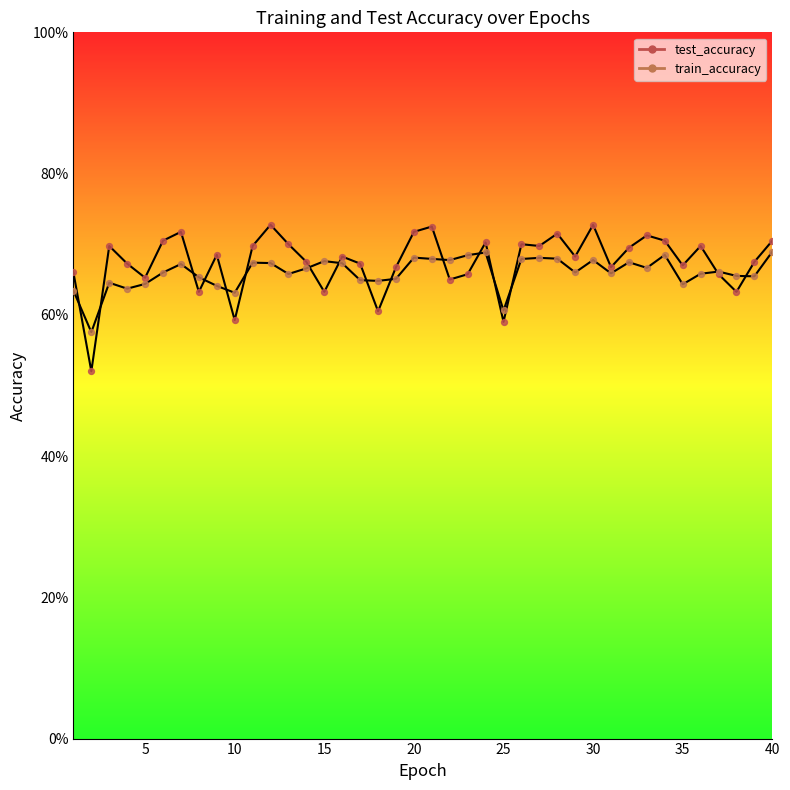

What are all the series names shown in the legend?

test_accuracy, train_accuracy